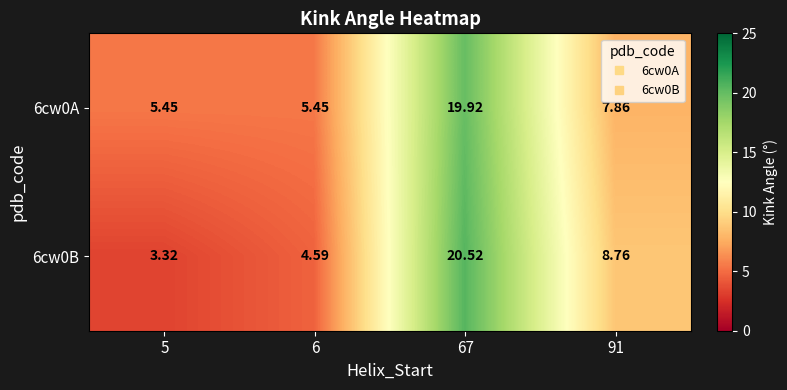

Is the value of 6cw0B at 6 greater than the value of 6cw0A at 6?

No